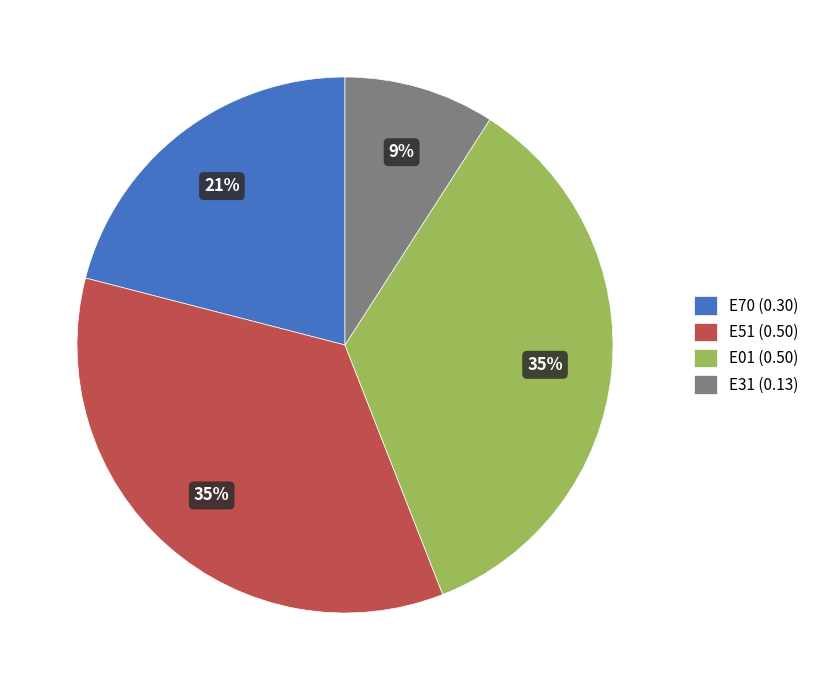

Is the sum of E31 (0.13) and E70 (0.30) greater than half?

No